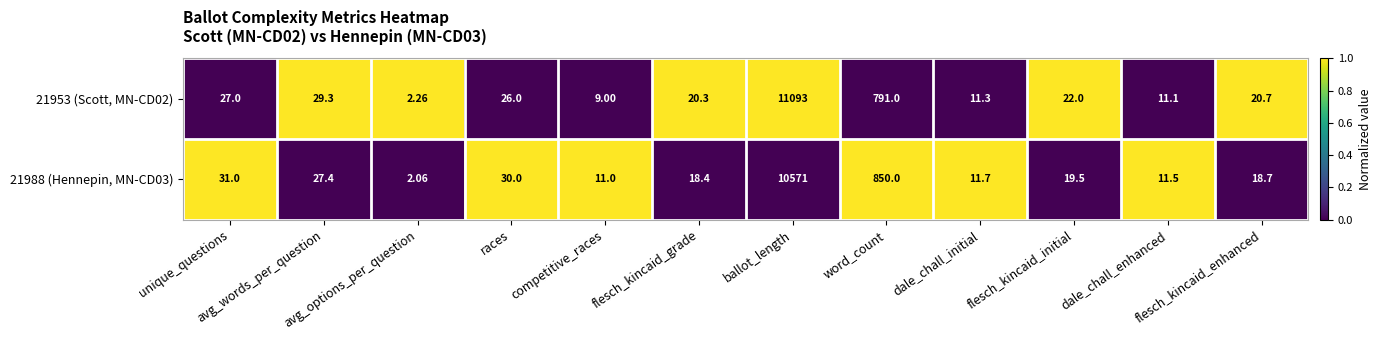

At unique_questions, list the series in order from smallest to largest.

21953 (Scott, MN-CD02), 21988 (Hennepin, MN-CD03)